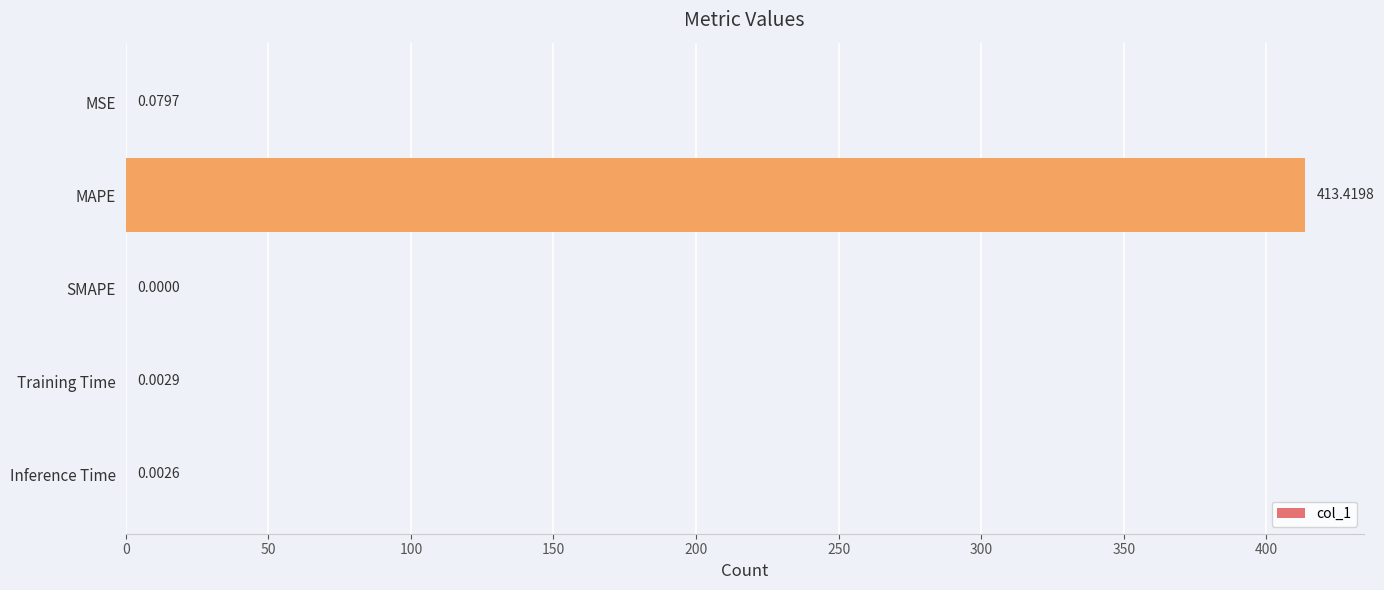

At which label is the value closest to 206?

MSE